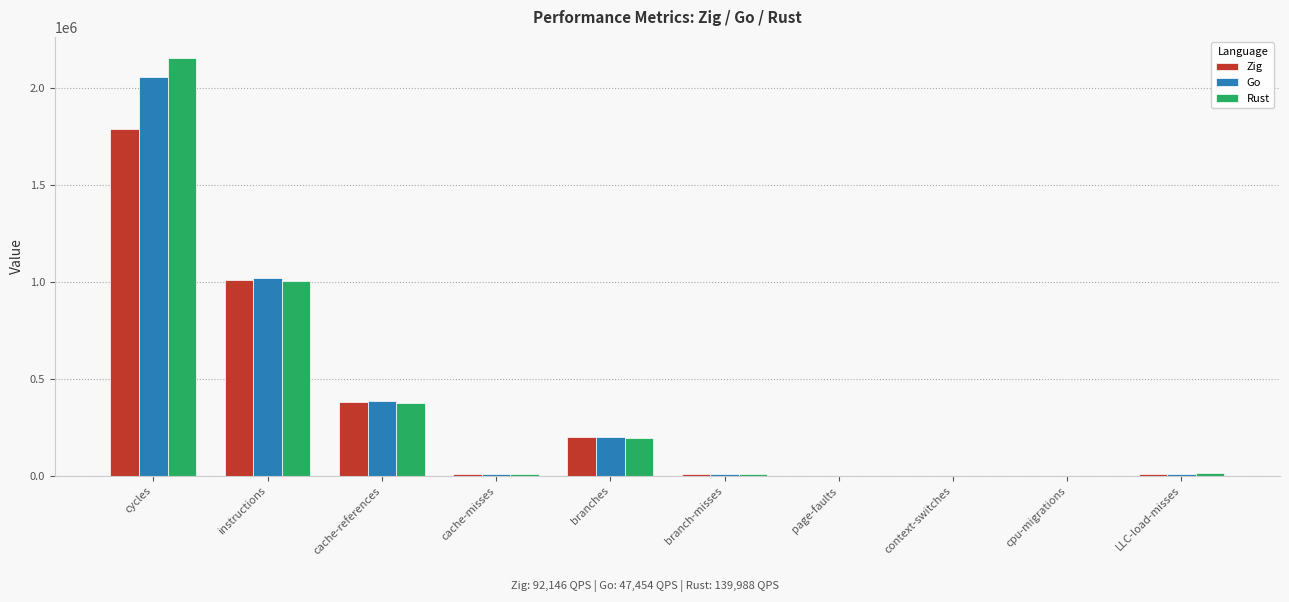

What is the greatest value displayed?

2156540.4